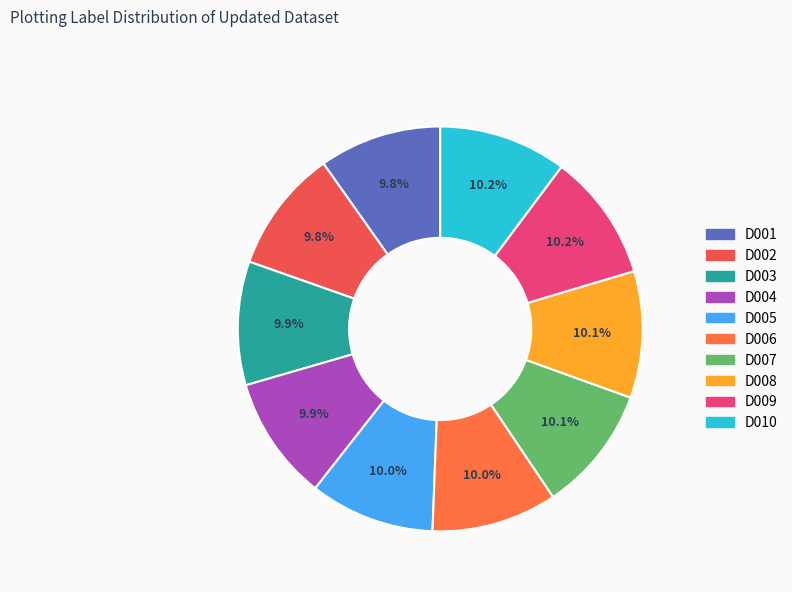

How many slices are in this pie chart?

10